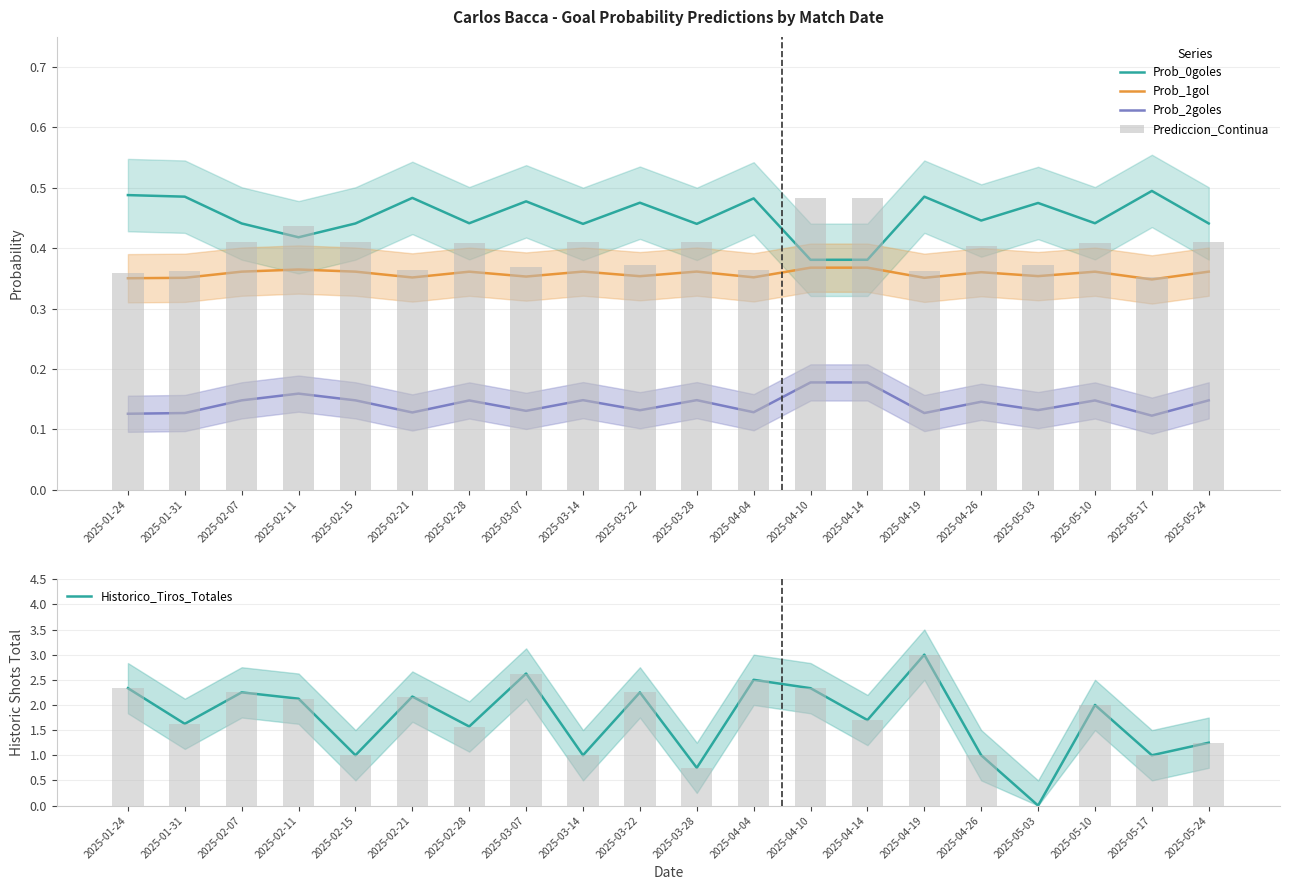

Which series has the widest spread of values?

Historico_Tiros_Totales